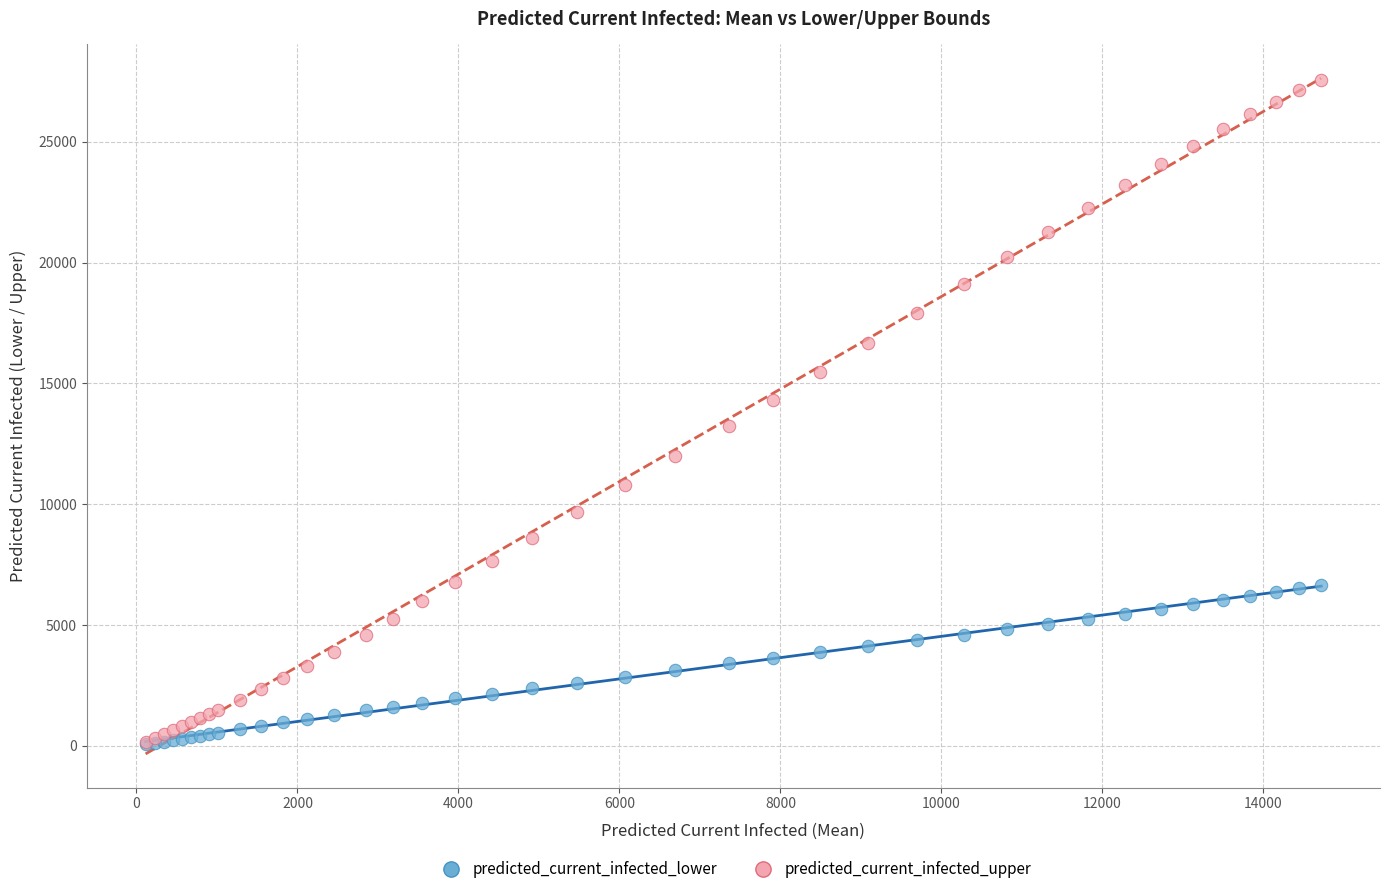

What are all the series names shown in the legend?

predicted_current_infected_lower, predicted_current_infected_upper